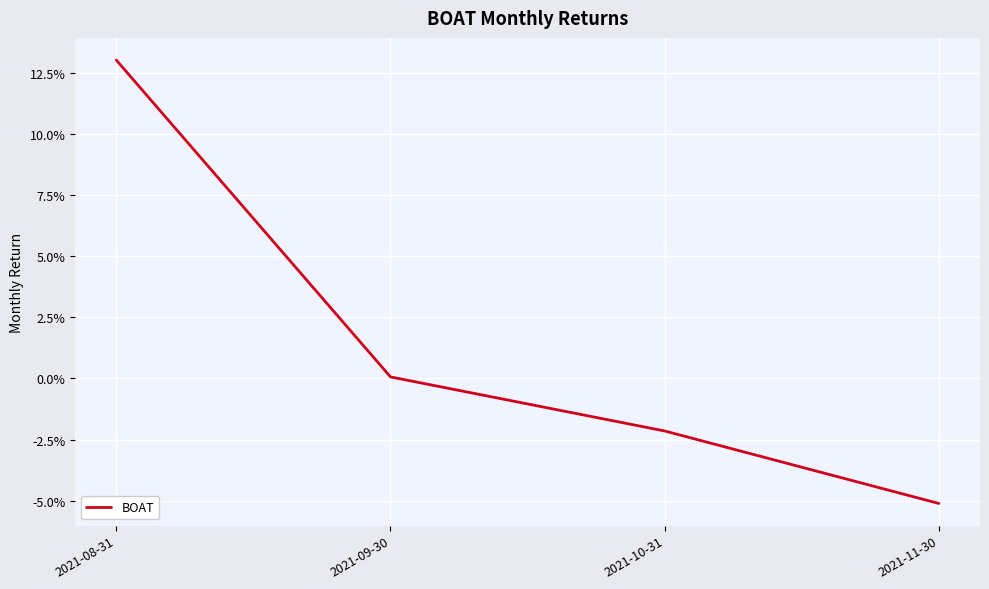

Reading left to right, extract all data points from this chart.

2021-08-31=0.1	2021-09-30=0.0	2021-10-31=-0.0	2021-11-30=-0.1